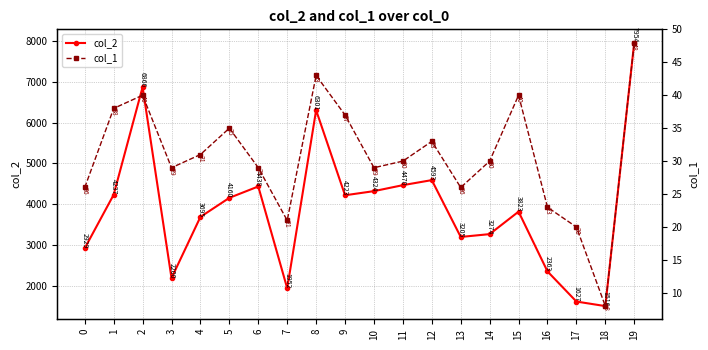

At which category is the sum across all series the highest?

19